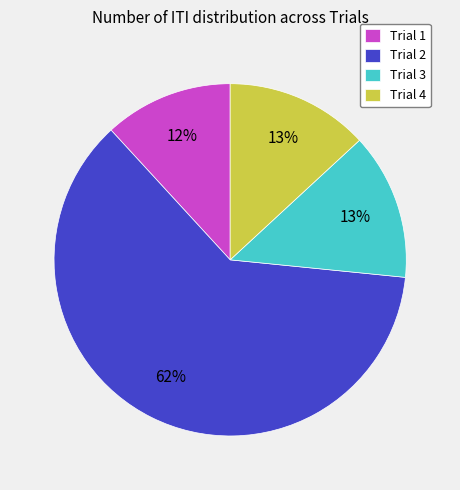

To the nearest percent, what is the difference between the Trial 1 and Trial 2 slice percentages?

50%